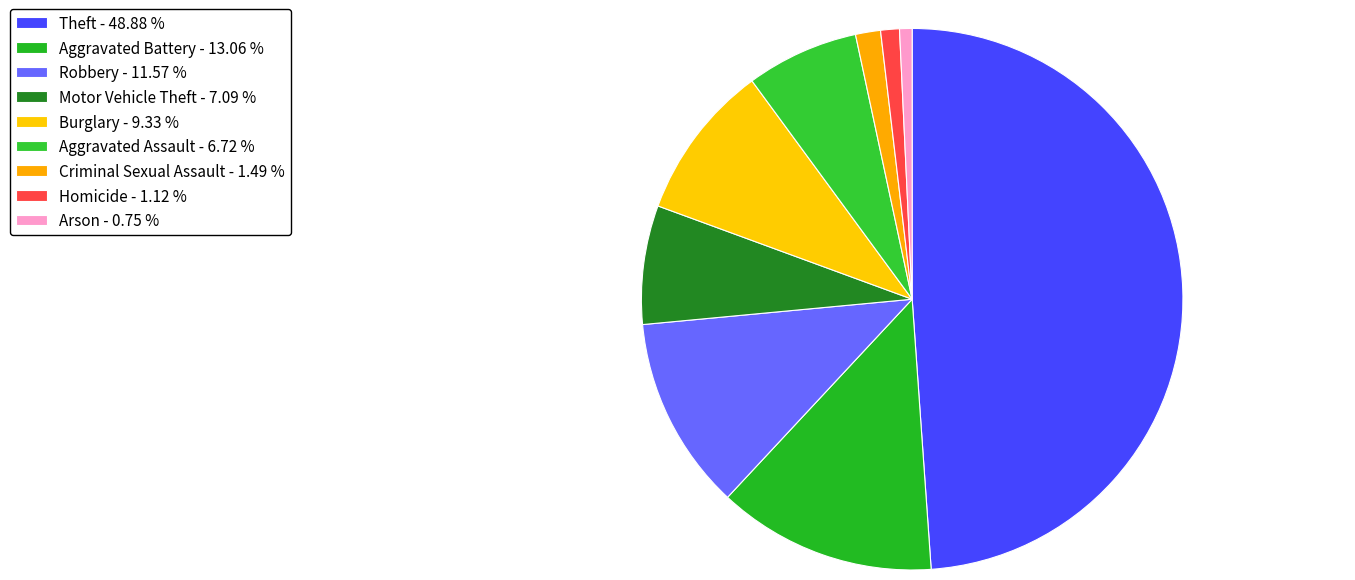

Count the number of slices in the pie.

9